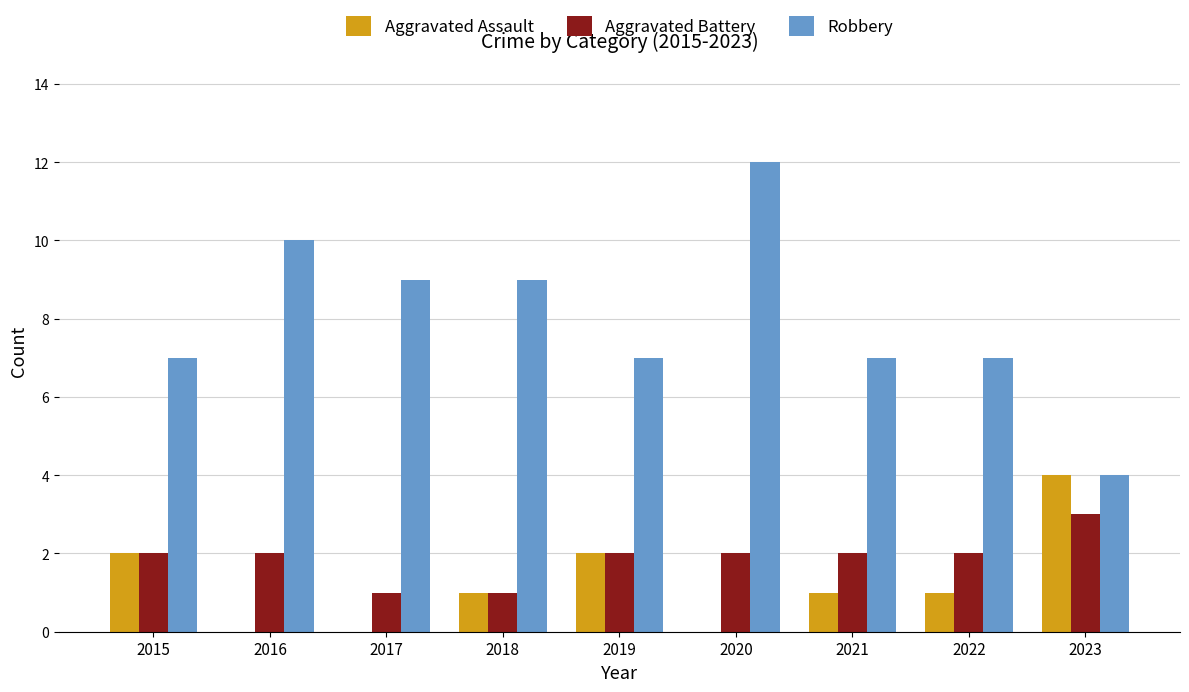

Which series changed the most between 2017 and 2020?

Robbery